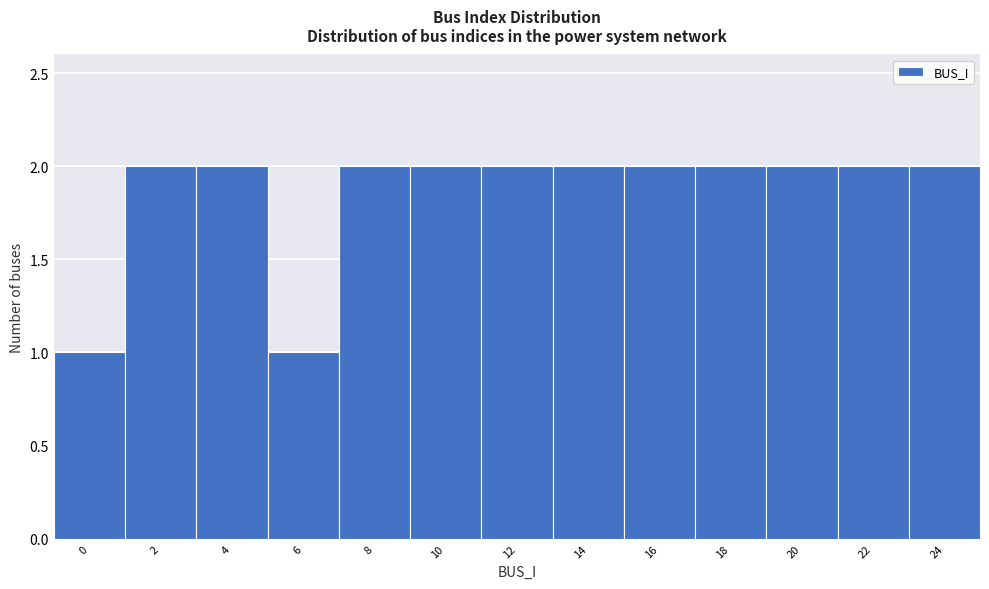

Reading right to left, transcribe all the data shown in this chart.

2	2	2	2	2	2	2	2	2	1	2	2	1